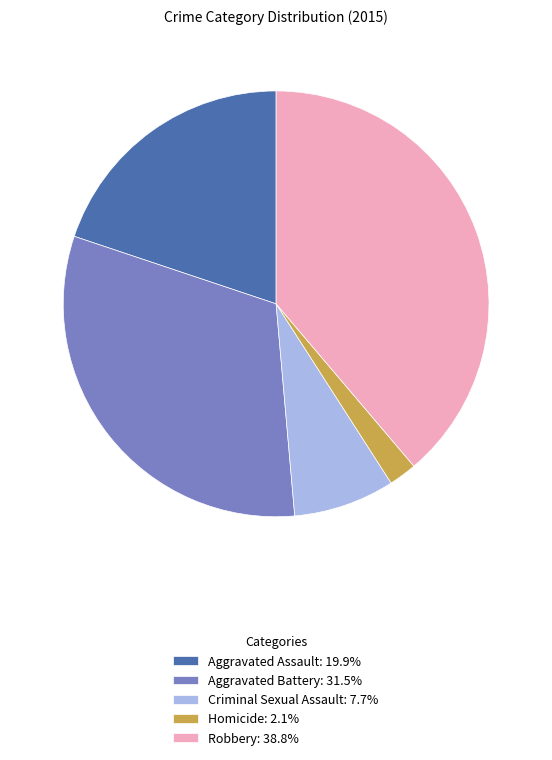

Is there a majority slice in this chart?

No